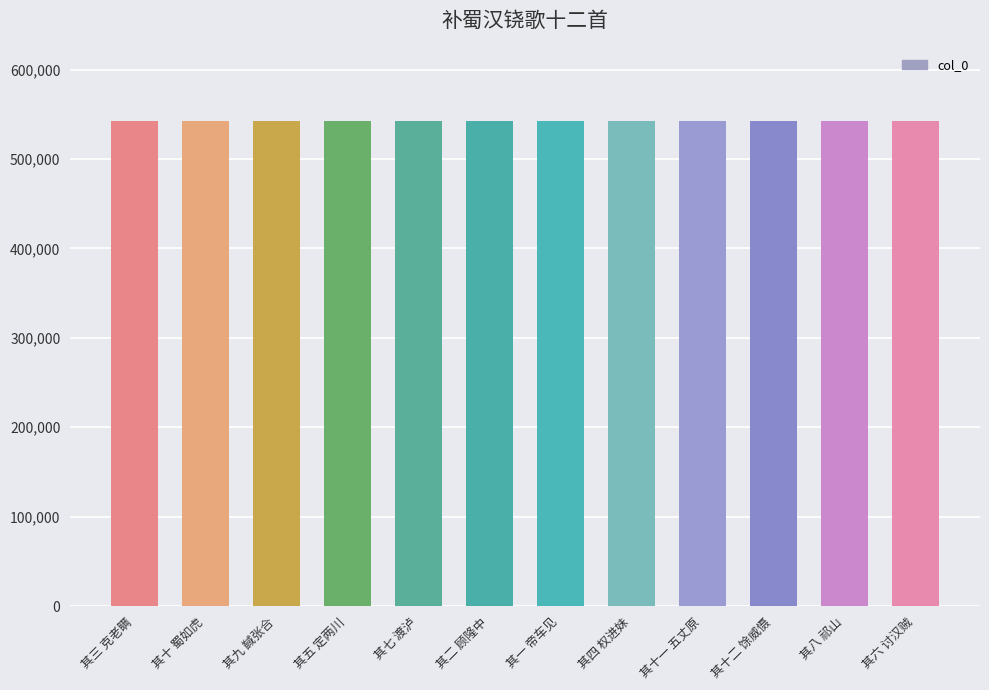

The chart shows a value of 542946 at 其十一 五丈原. True or false?

True